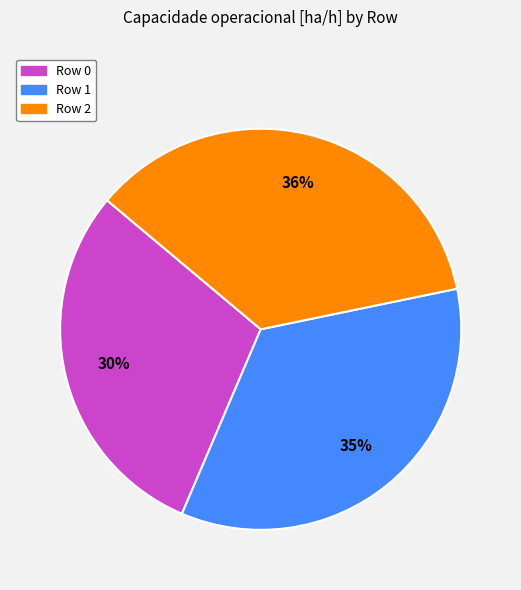

To the nearest percent, what portion does Row 2 represent?

36%